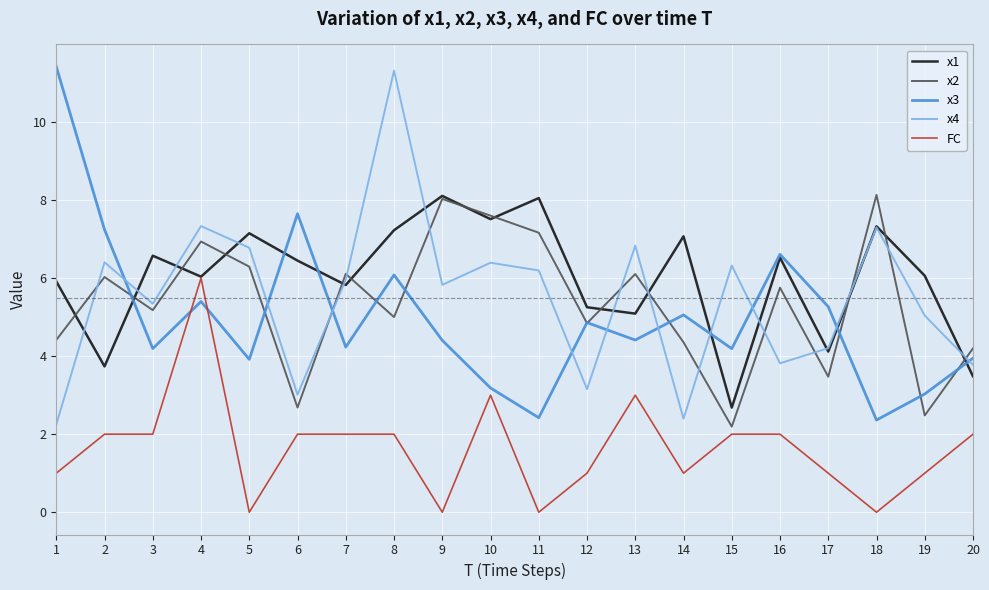

Where do x3 and x4 first cross each other?

2 and 3